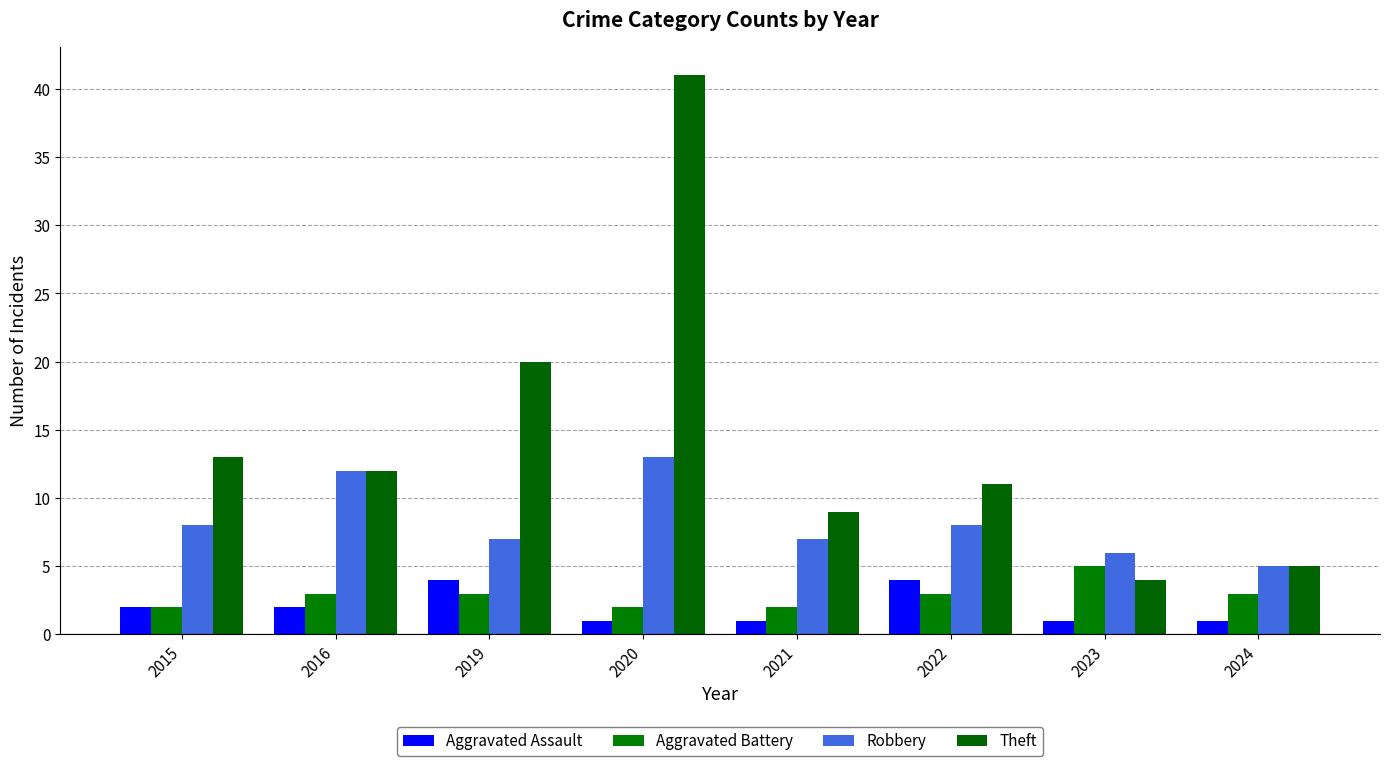

Reading left to right, extract all data points from this chart.

Aggravated Assault: 2015=2	2016=2	2019=4	2020=1	2021=1	2022=4	2023=1	2024=1
Aggravated Battery: 2015=2	2016=3	2019=3	2020=2	2021=2	2022=3	2023=5	2024=3
Robbery: 2015=8	2016=12	2019=7	2020=13	2021=7	2022=8	2023=6	2024=5
Theft: 2015=13	2016=12	2019=20	2020=41	2021=9	2022=11	2023=4	2024=5